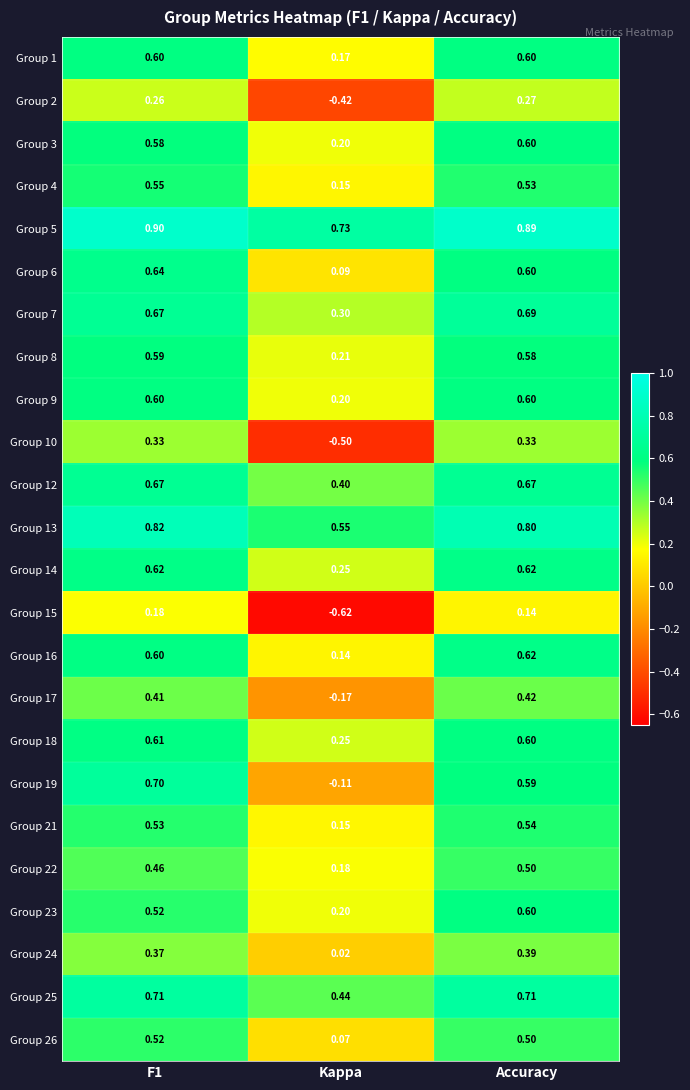

Is the value of Group 17 at F1 greater than the value of Group 22 at Accuracy?

No